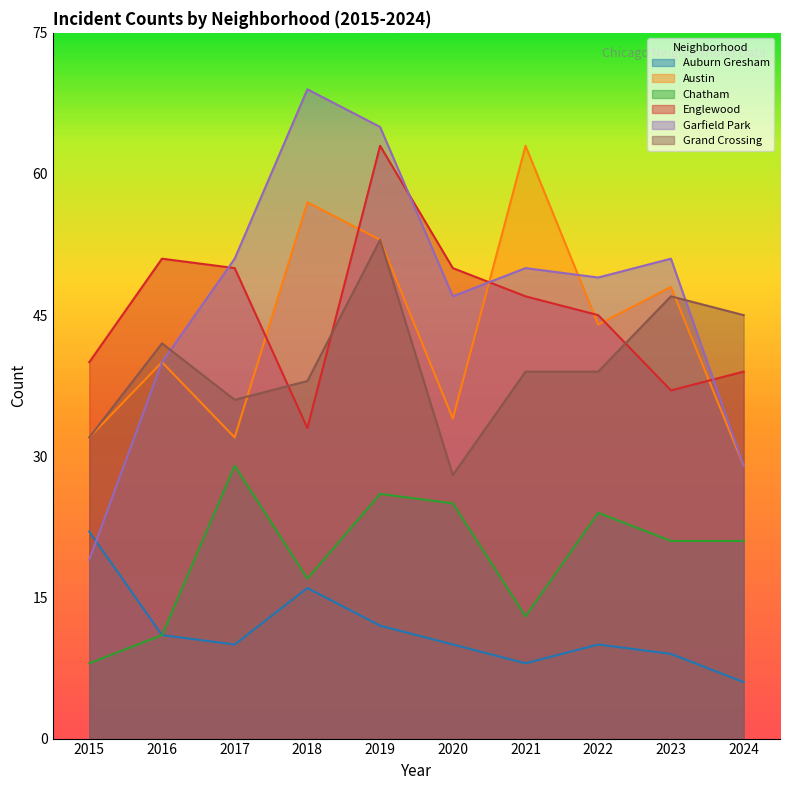

What is the sum of all Englewood values?

455